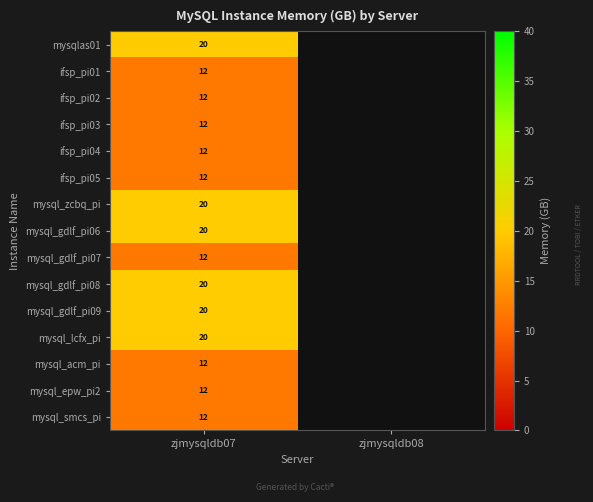

At how many categories does at least one series exceed 14?

1